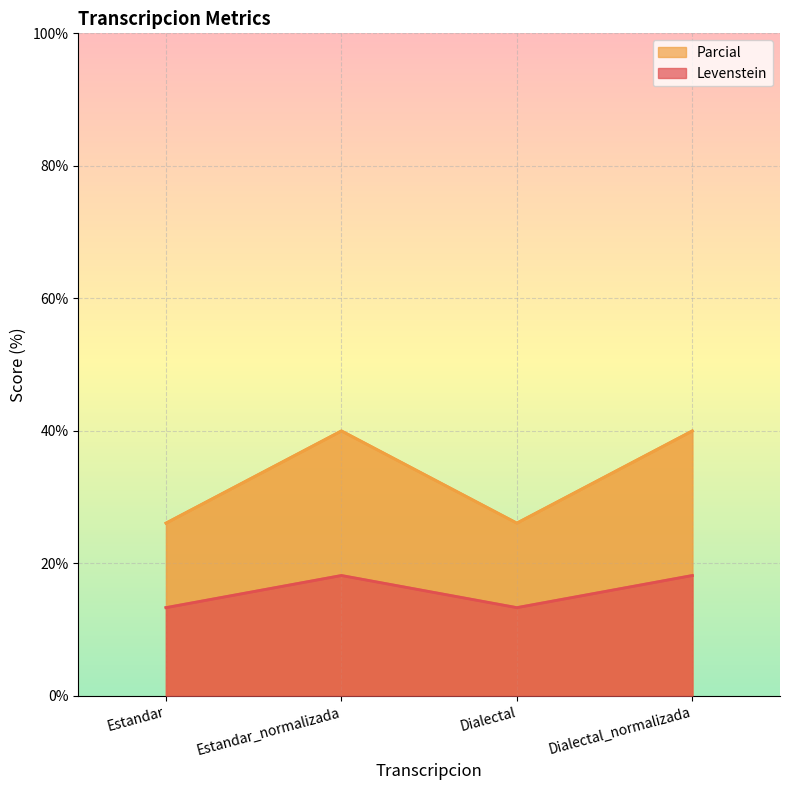

Reading left to right, extract all data points from this chart.

Levenstein: Estandar=13.3	Estandar_normalizada=18.2	Dialectal=13.3	Dialectal_normalizada=18.2
Parcial: Estandar=26.1	Estandar_normalizada=40.0	Dialectal=26.1	Dialectal_normalizada=40.0